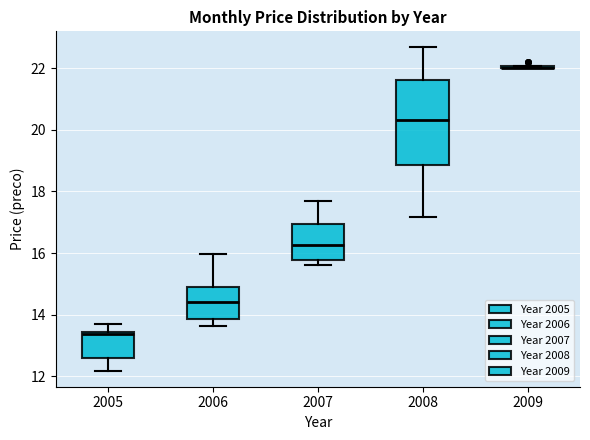

Where is the upper edge of the box at x = 2007 on the y-axis? The values are not printed on the chart, so give them approximately, as read against the axis.

17.0